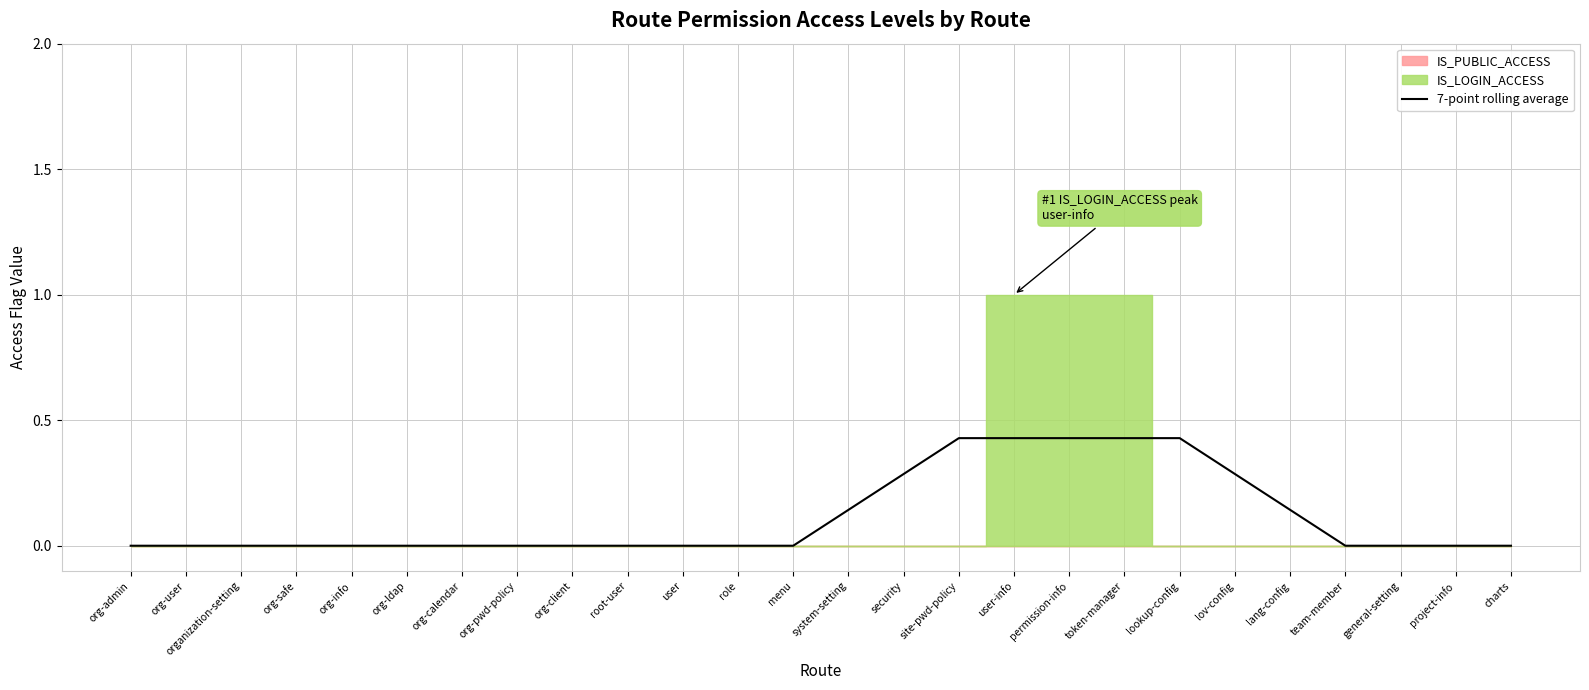

The chart shows a value of 0.7 at user-info. True or false?

False